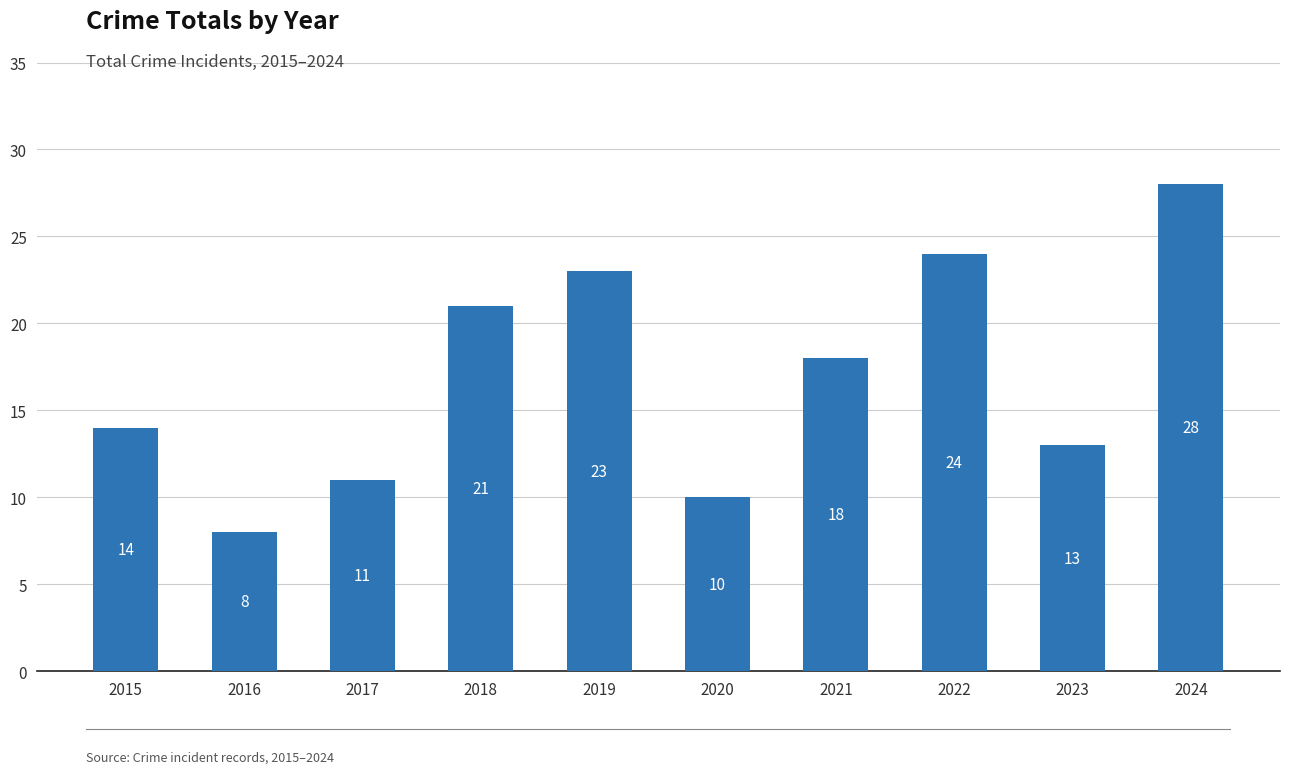

What is the average value?

17